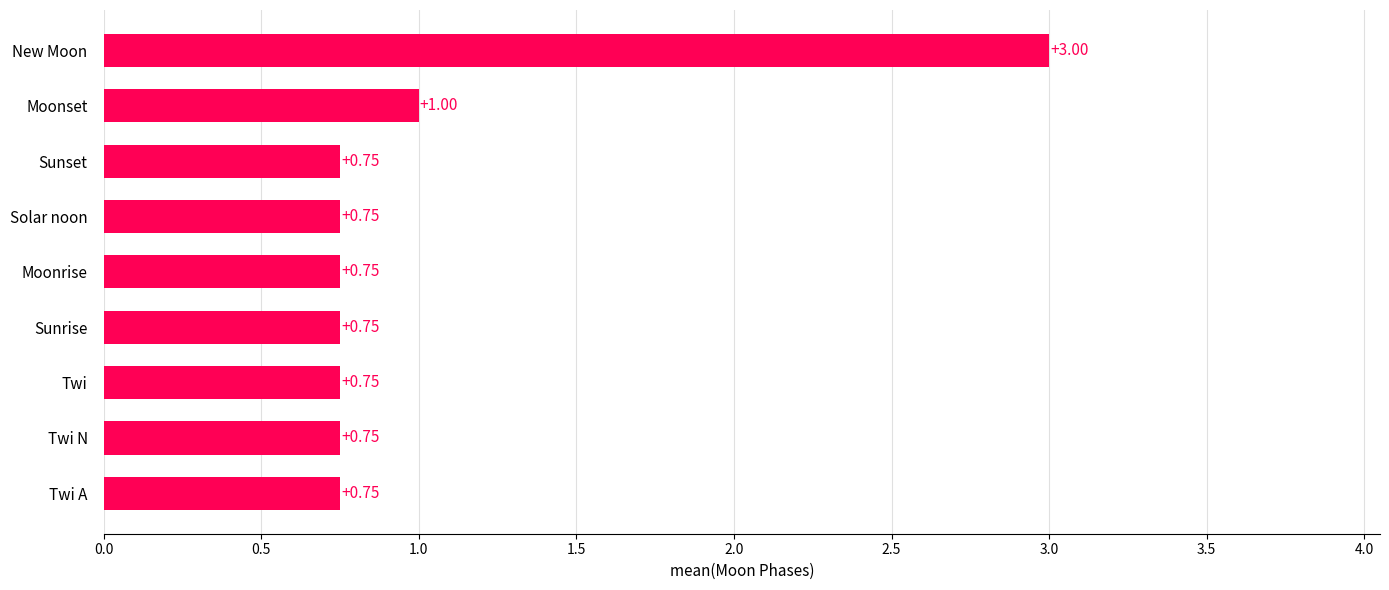

What is the greatest value displayed?

3.0